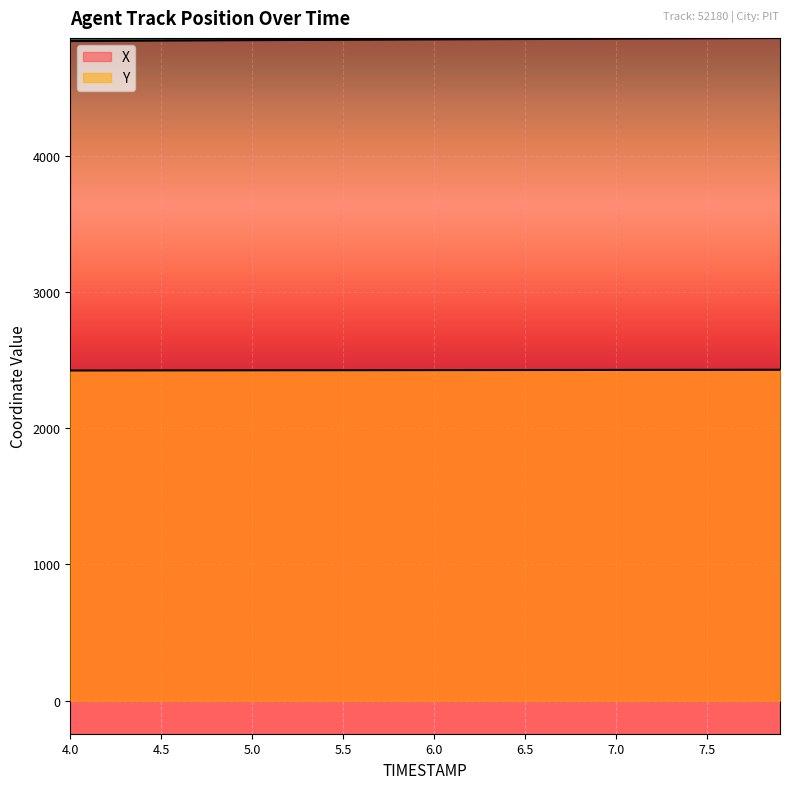

What is the difference between the maximum and second lowest values in the Y series?

5.3